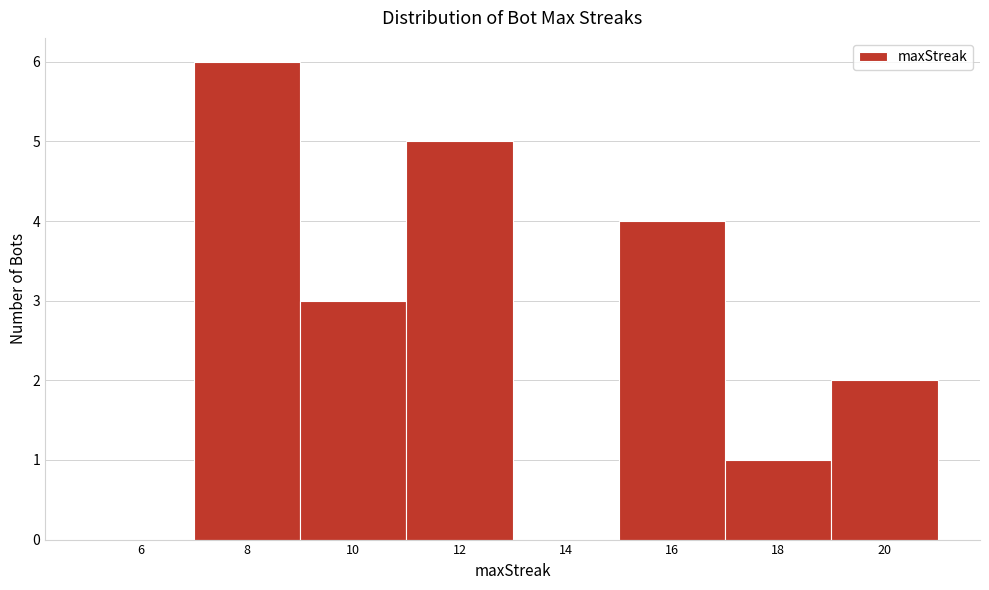

Reading left to right, list all the values displayed in this chart.

6=0	8=6	10=3	12=5	14=0	16=4	18=1	20=2